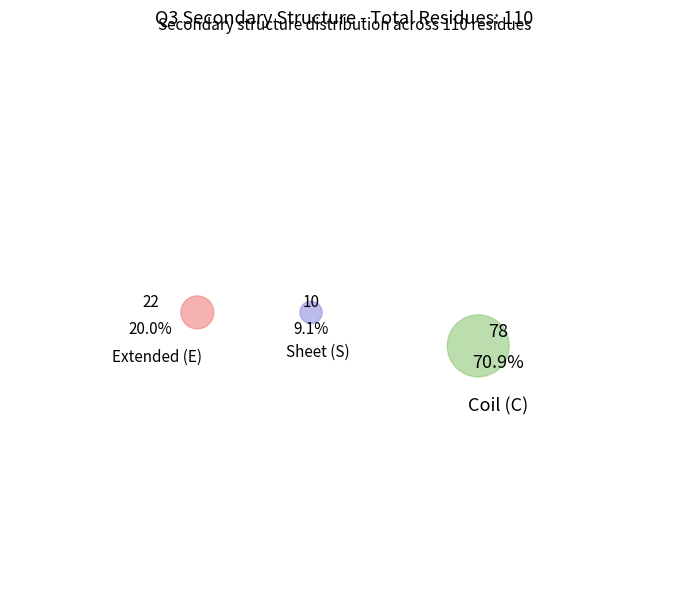

What percentage is the S slice, to the nearest percent?

9%